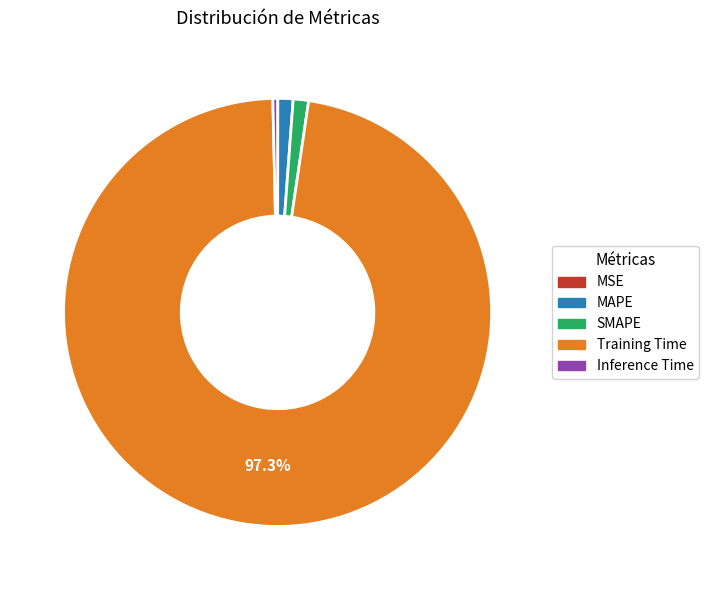

The Training Time slice represents 97% of the pie. True or false?

True